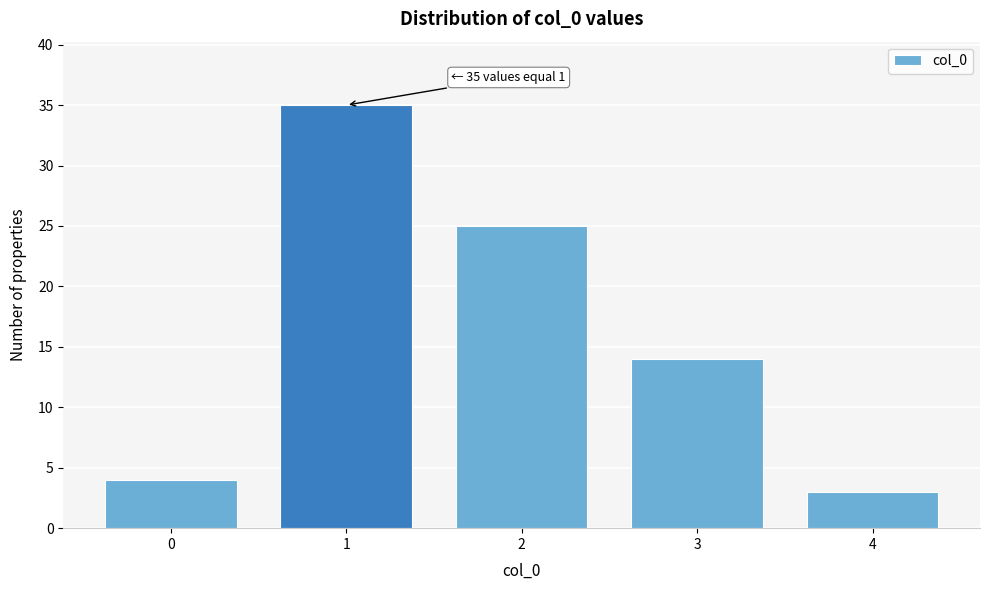

Reading left to right, list all the values displayed in this chart.

4	35	25	14	3